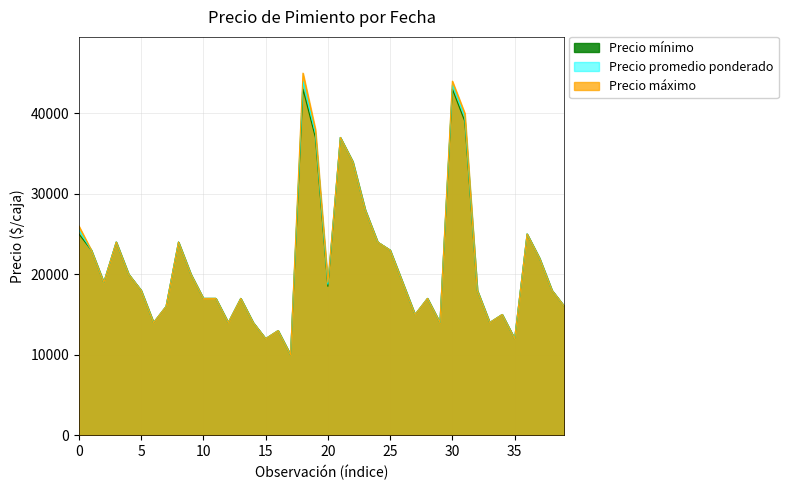

Is the value of Precio máximo at 9 greater than the value of Precio mínimo at 35?

Yes